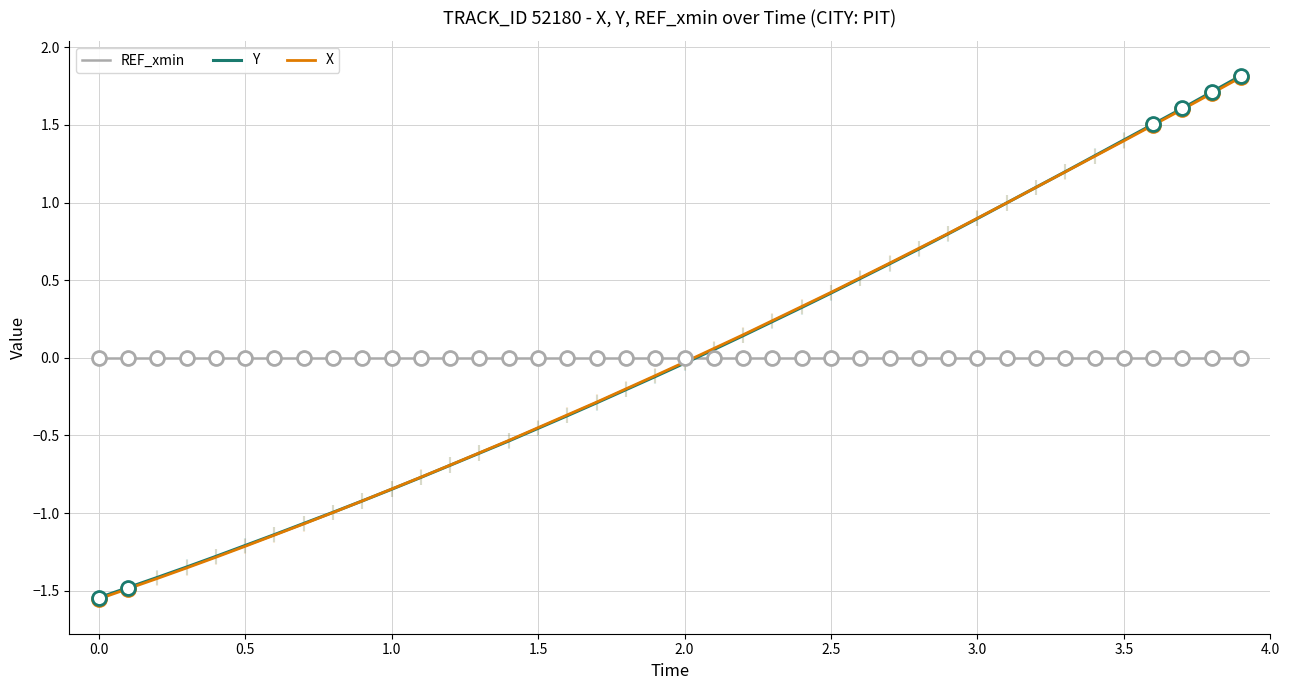

True or false: X has more than 1 points higher than both neighbors.

False